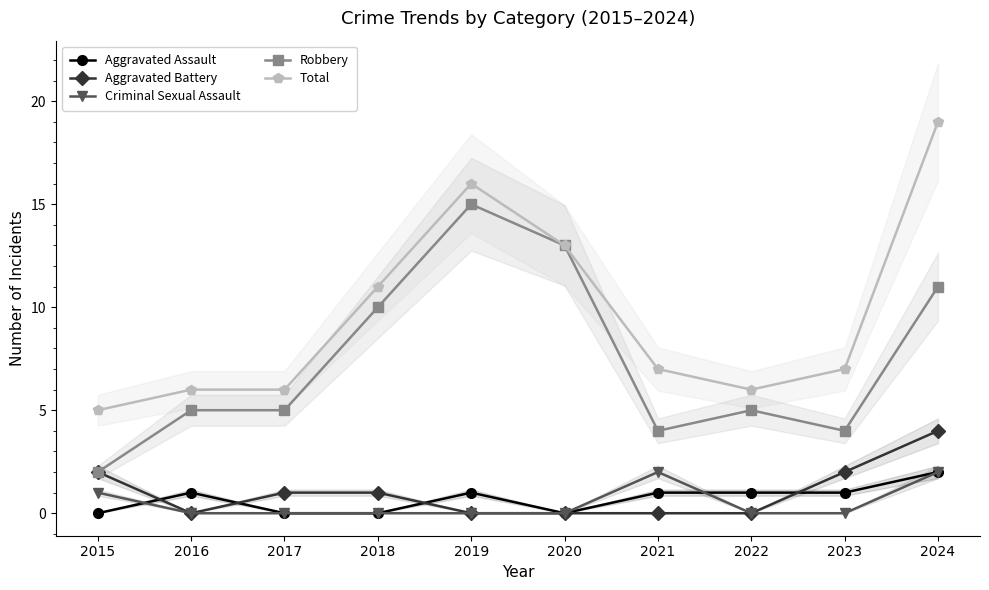

How many interior local valleys does the Robbery series have?

2